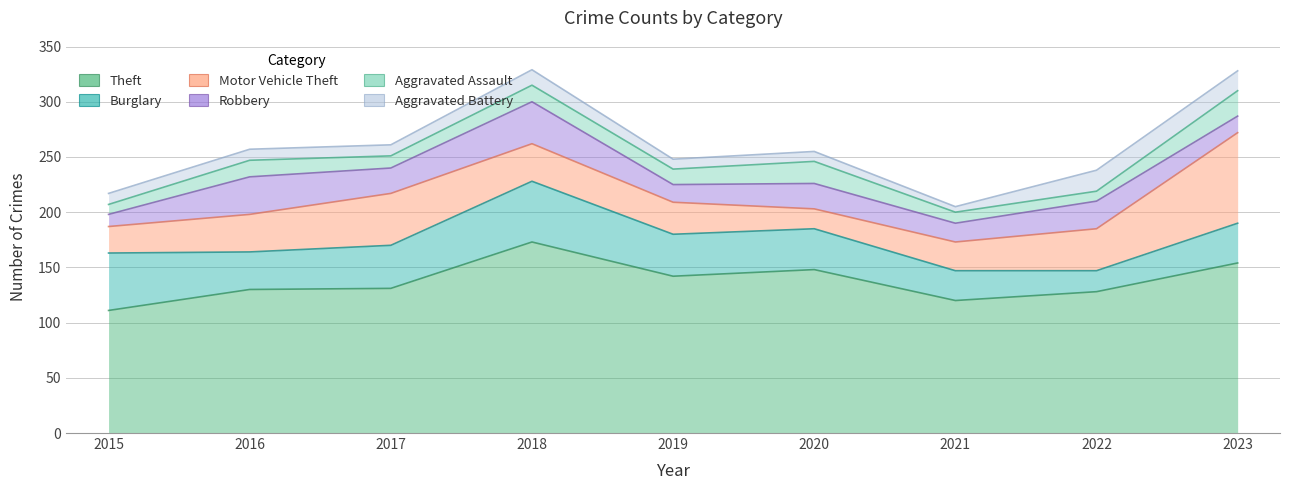

True or false: Aggravated Battery and Theft cross at least once.

False